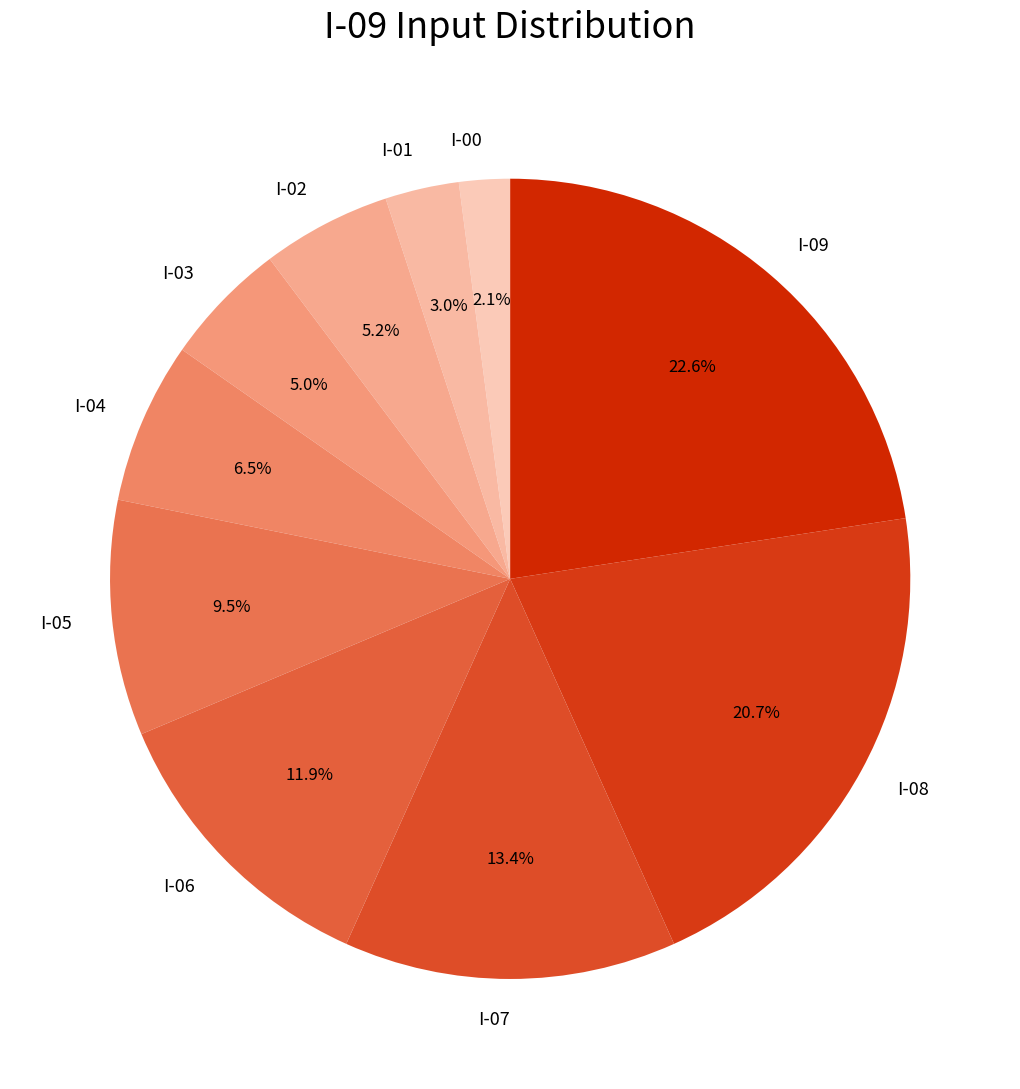

What is the smallest slice in the pie chart?

I-00